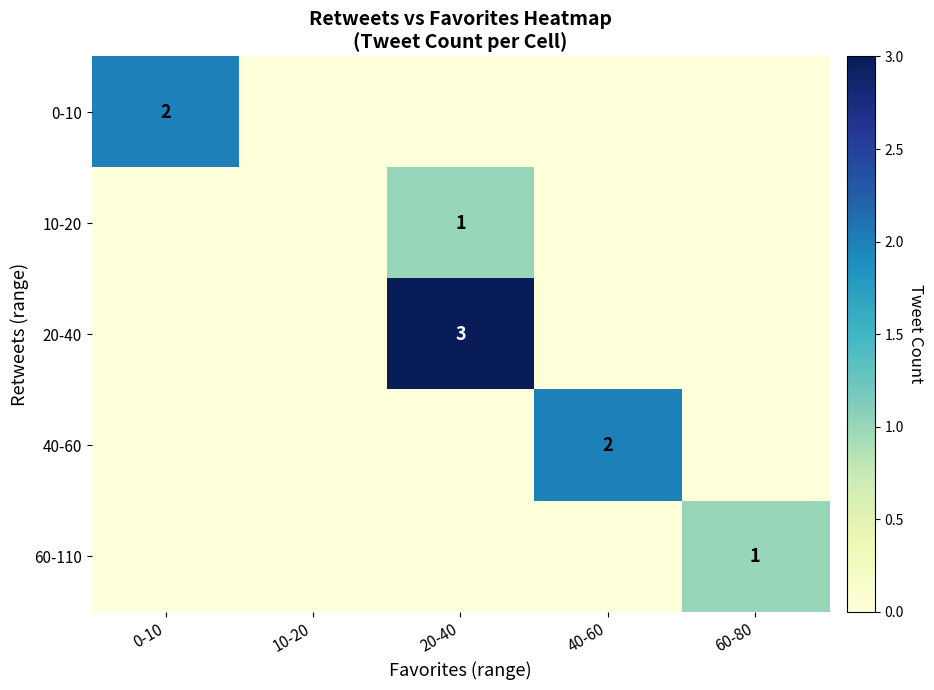

The value of 10-20 at 20-40 is 2. True or false?

False